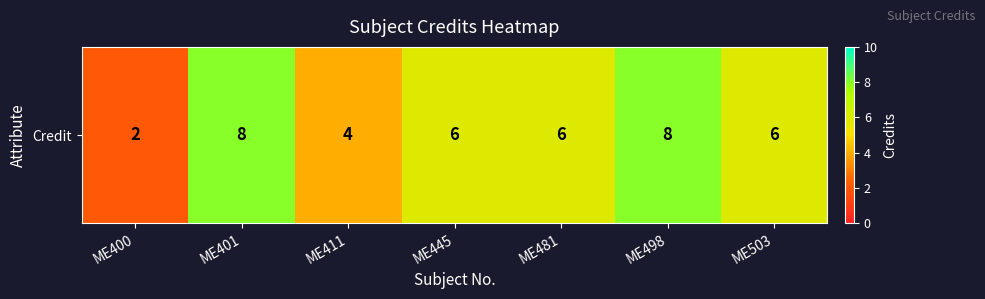

The chart shows a value of 3 at ME400. True or false?

False